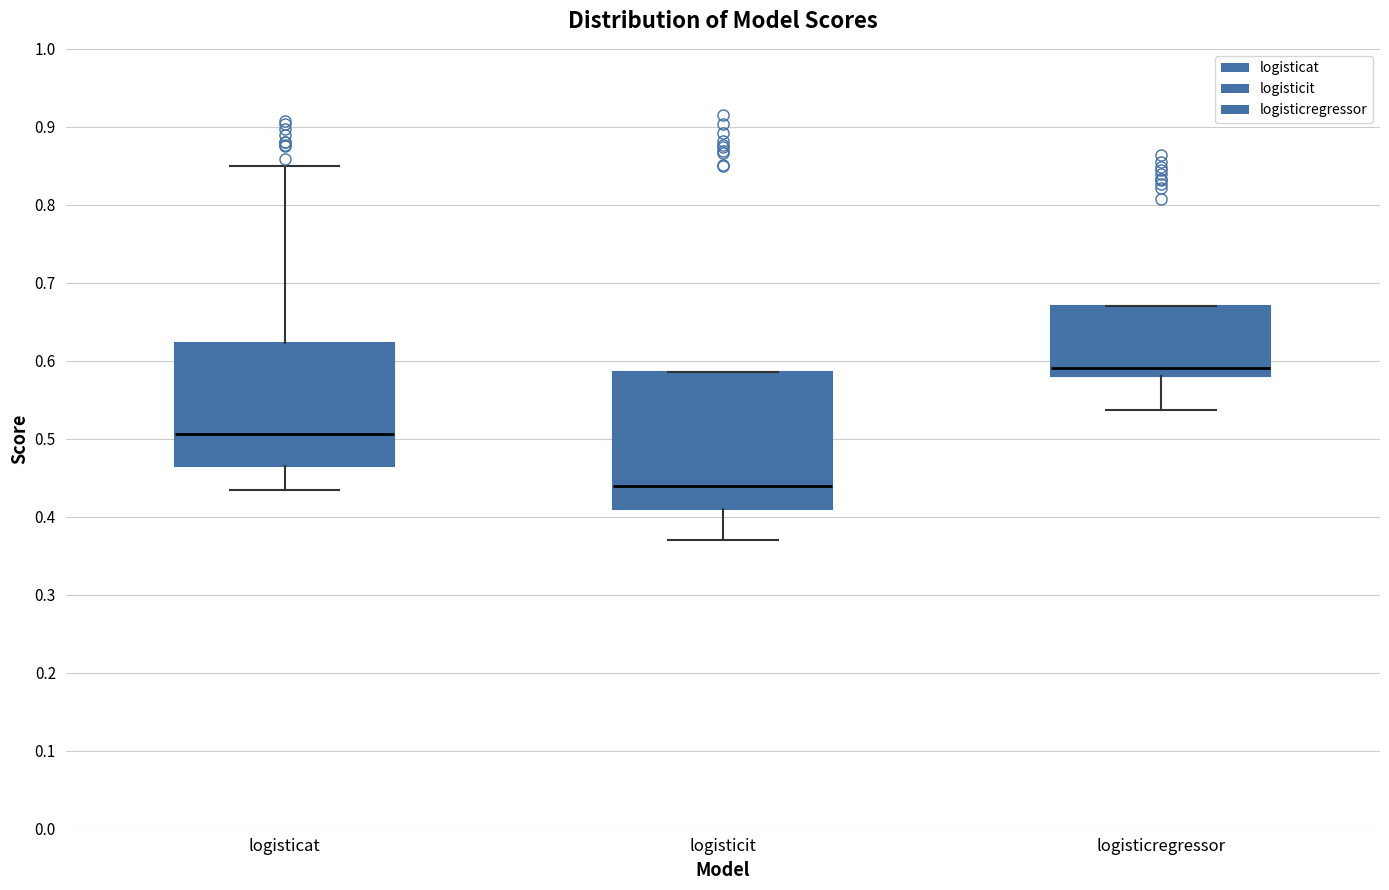

Which box has the lowest median line?

logisticit